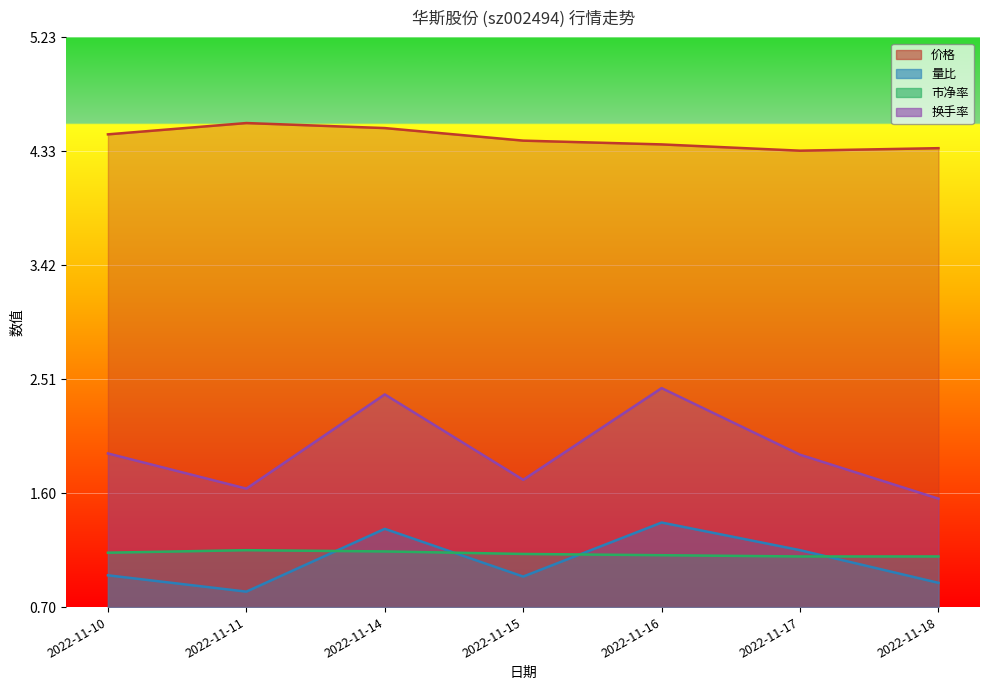

Which category has the highest value across all series?

2022-11-11